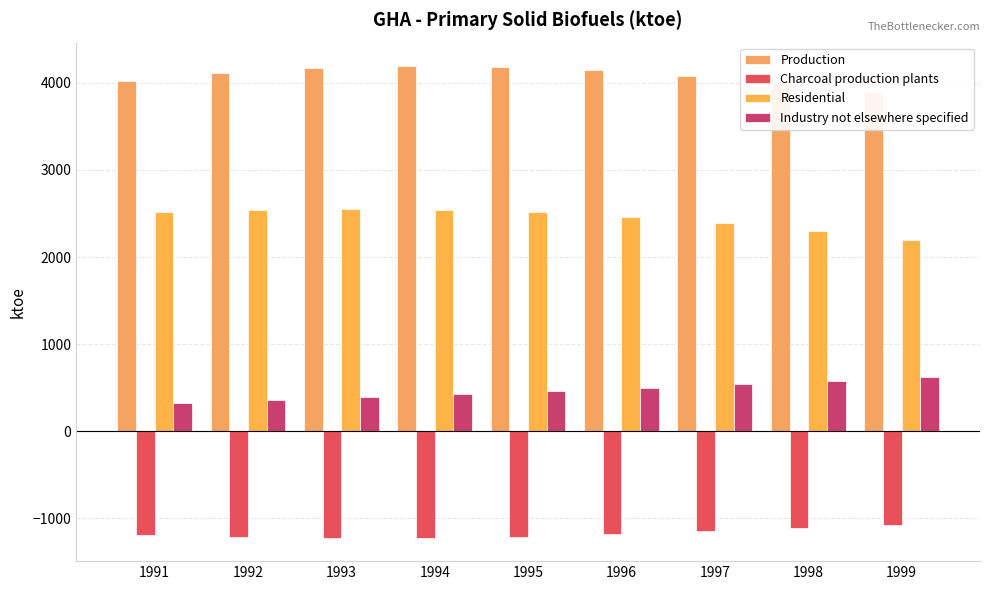

Count the number of data series in this chart.

4